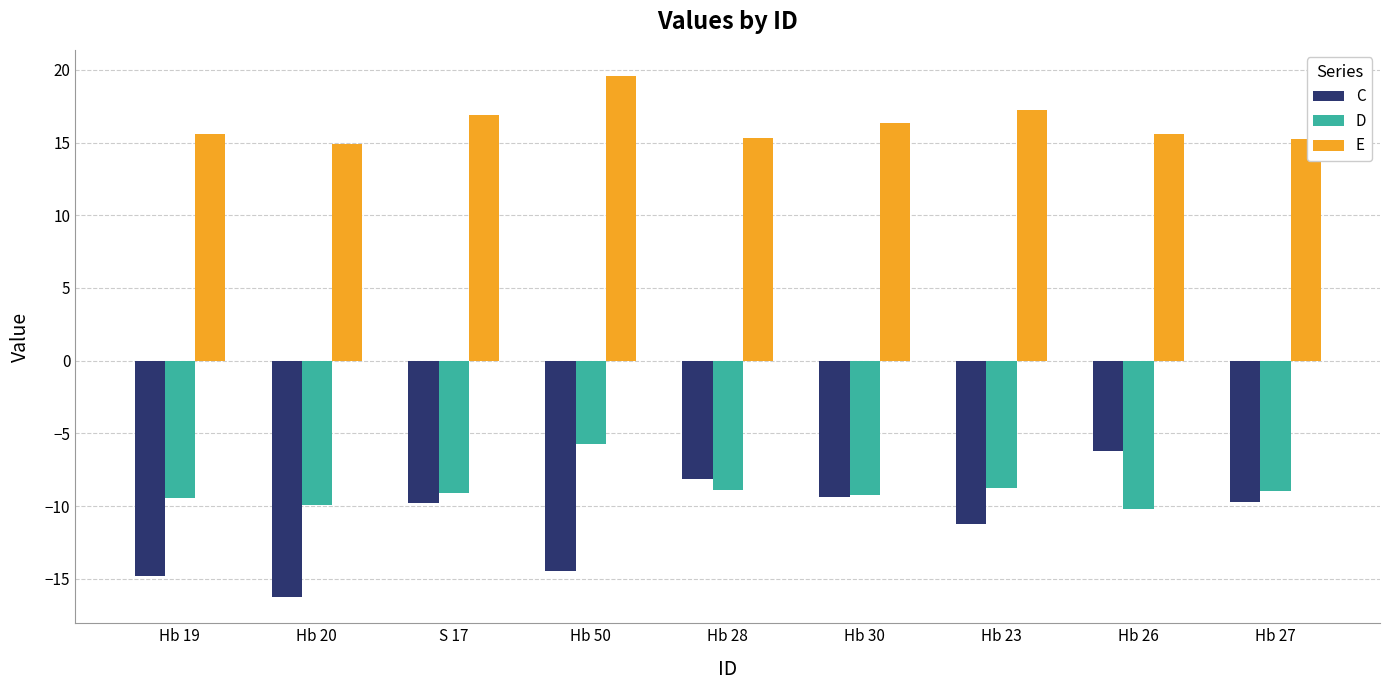

Where does the E series first go above 15?

Hb 19